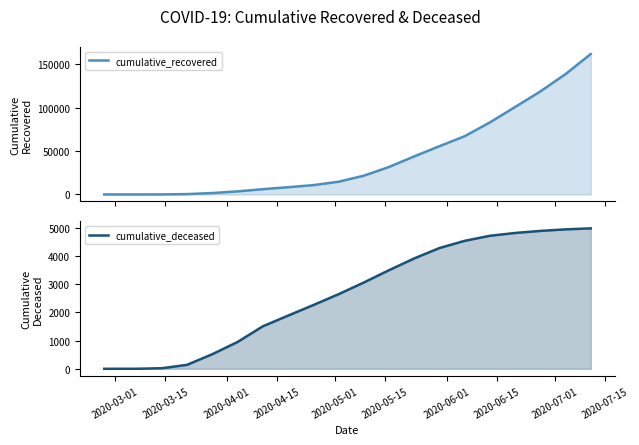

What is the value of the cumulative_recovered point at the 12th from the left?

31588